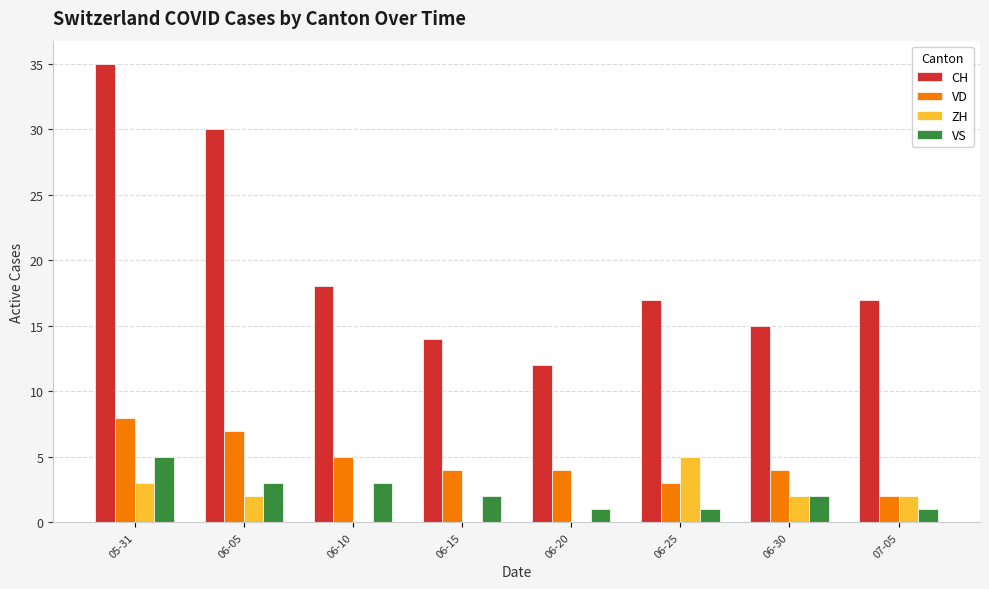

The value of CH at 06-05 is 30. True or false?

True